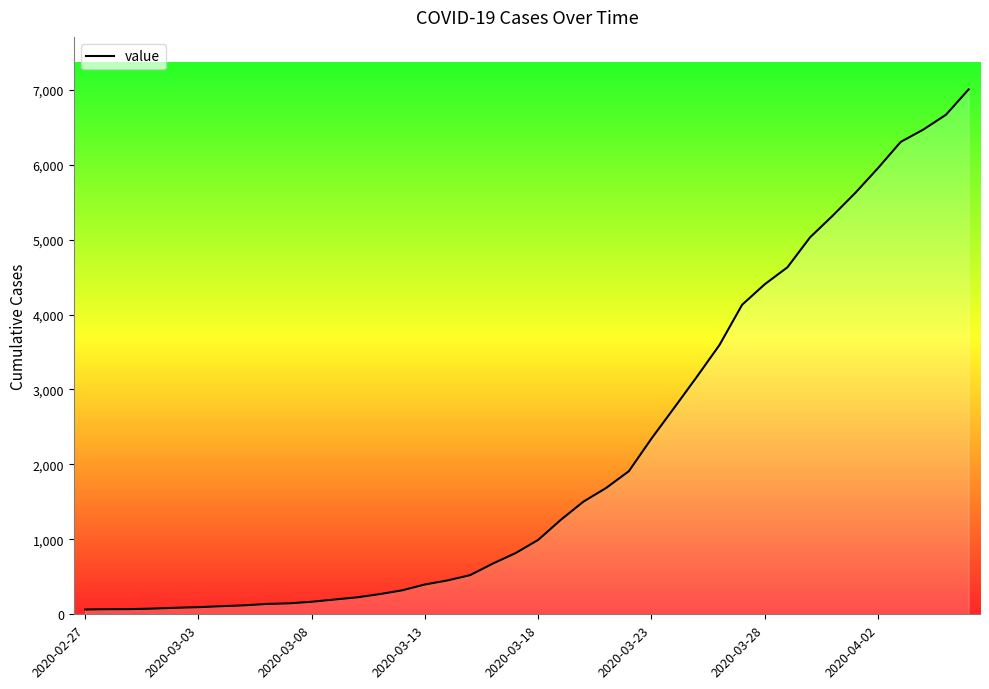

What is the difference between the maximum and minimum values?

6940